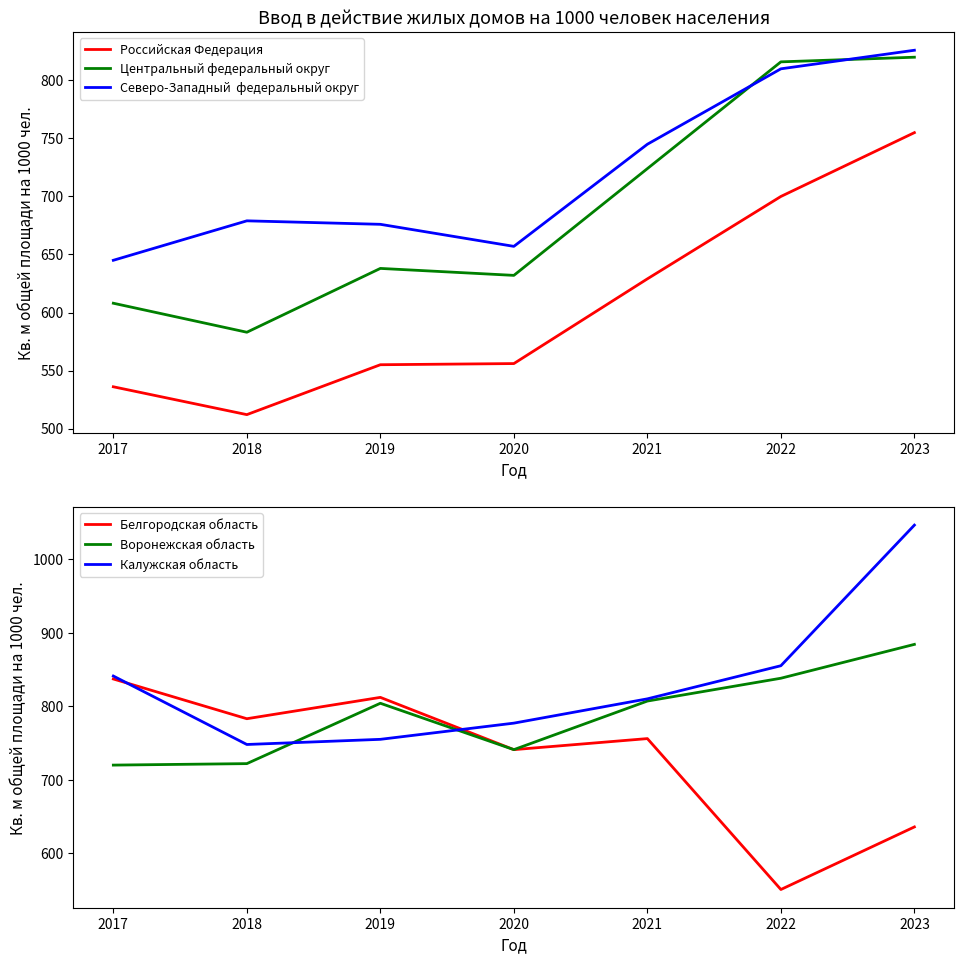

What is the value of the Российская Федерация point at the 4th from the left?

556